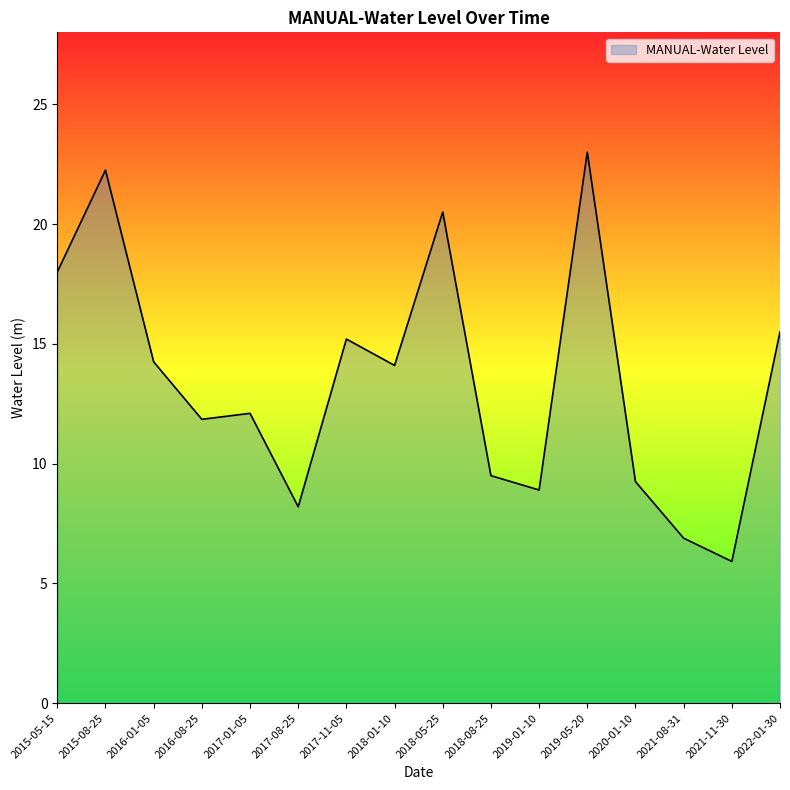

How many interior local valleys (lower than both neighbors) does the data have?

5